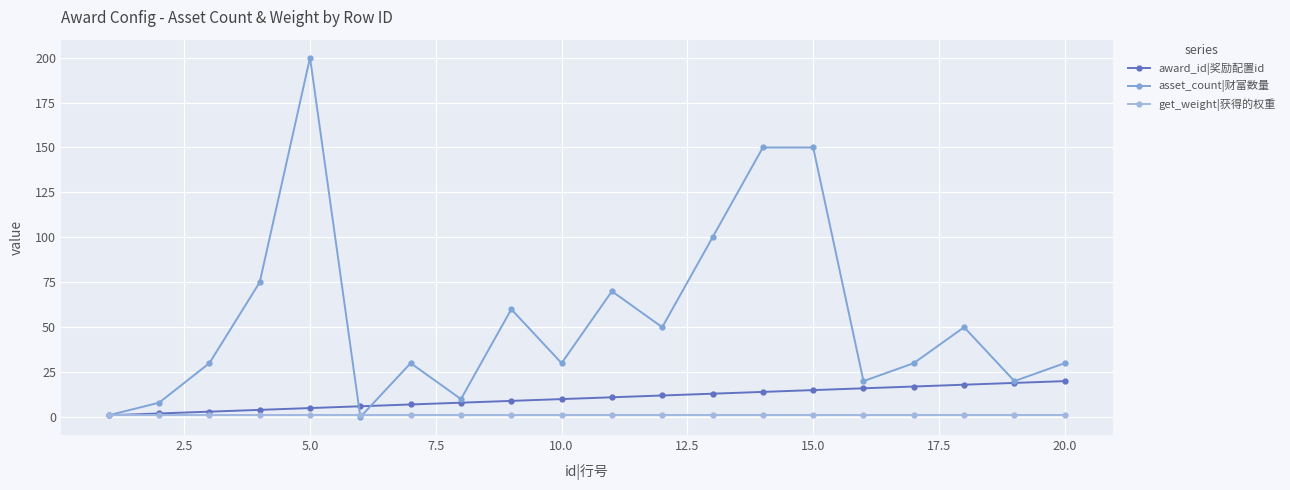

Does the chart have visible grid lines?

Yes